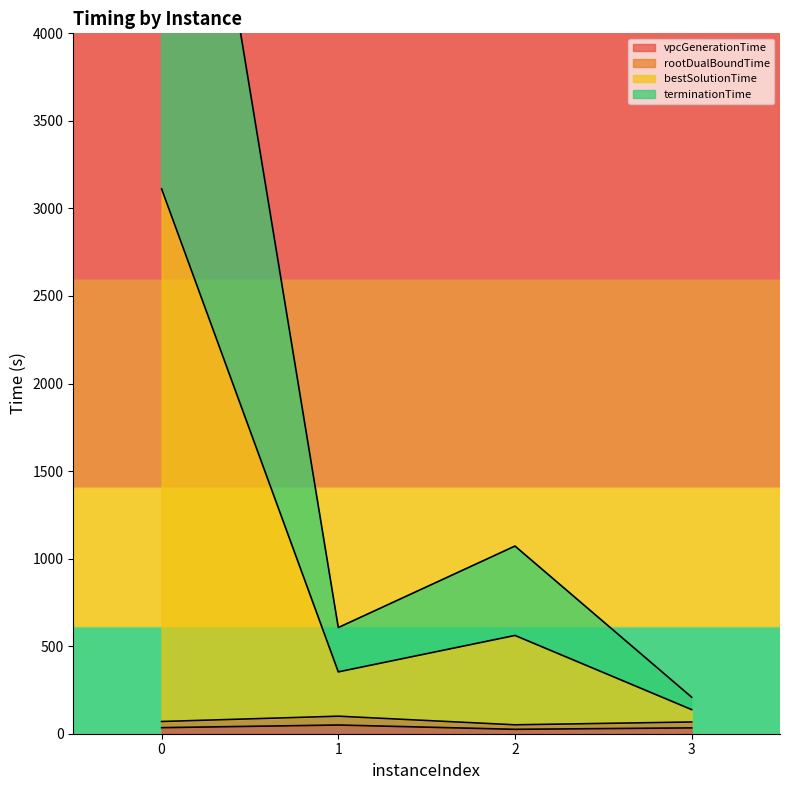

At 2, list the series in order from largest to smallest.

terminationTime, bestSolutionTime, rootDualBoundTime, vpcGenerationTime